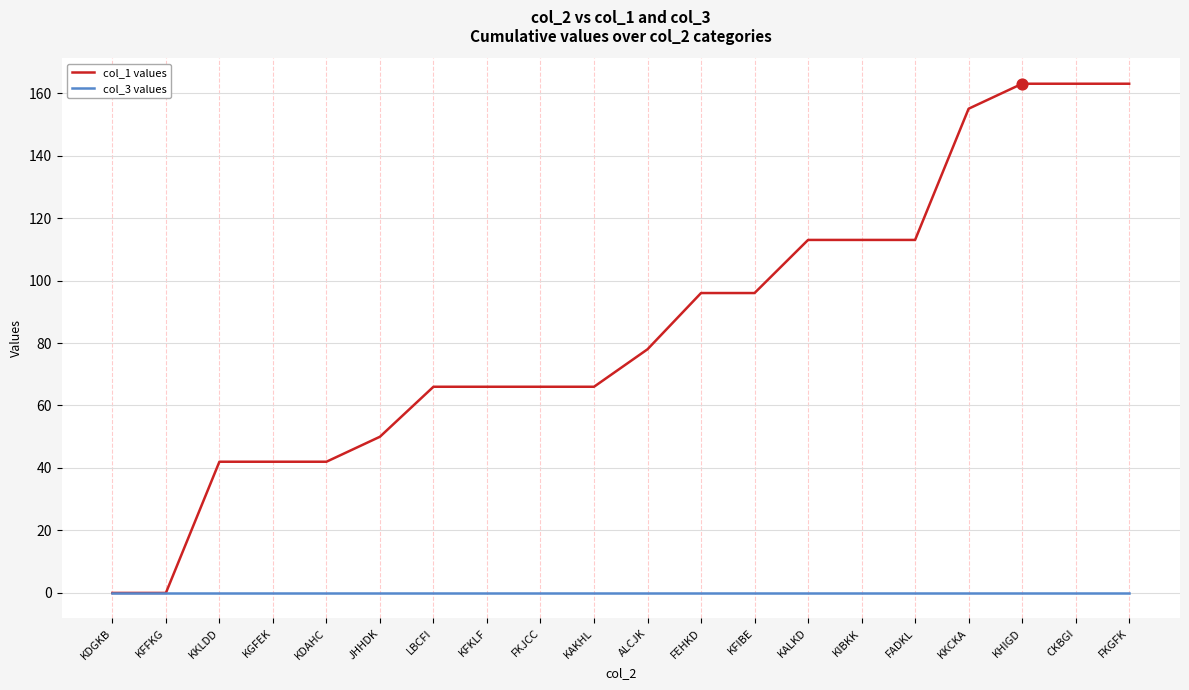

Which series has the largest range (max minus min)?

col_1 values